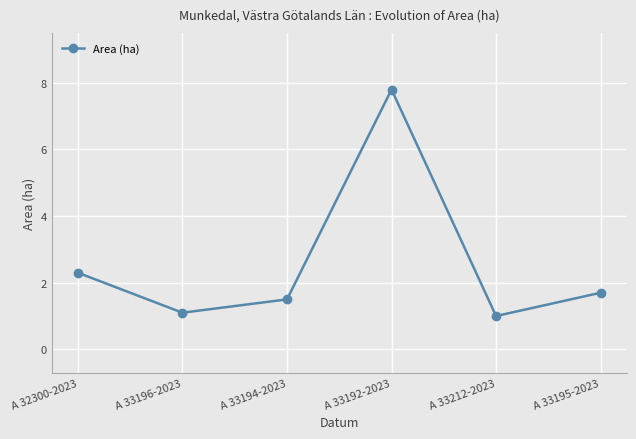

Rank the categories by value from lowest to highest.

A 33212-2023, A 33196-2023, A 33194-2023, A 33195-2023, A 32300-2023, A 33192-2023